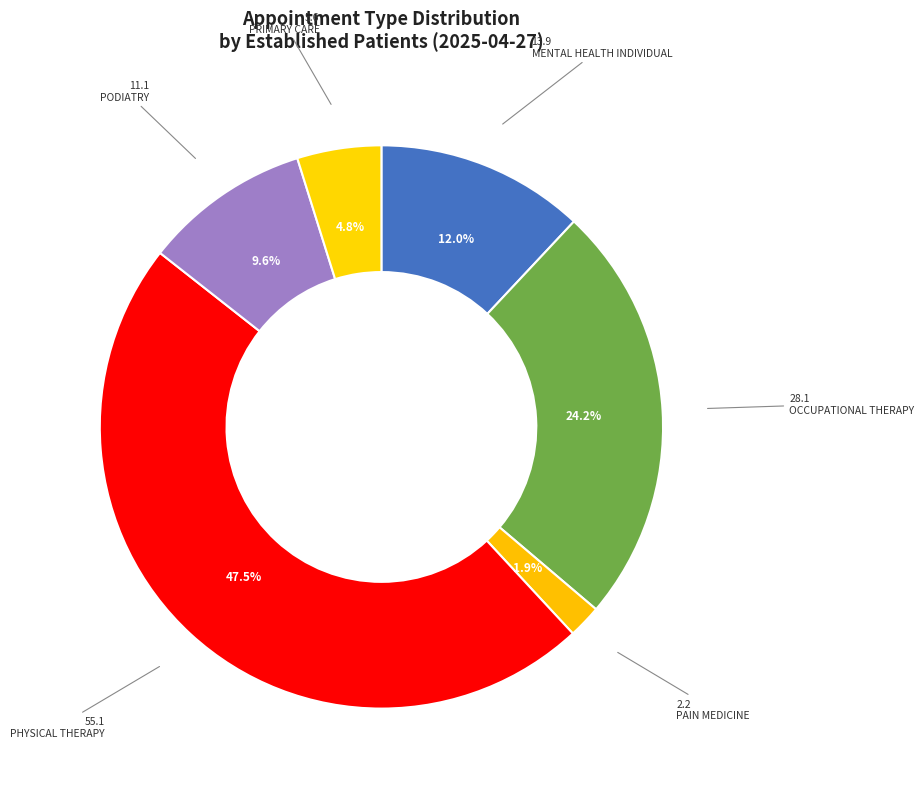

Is there a majority slice in this chart?

No